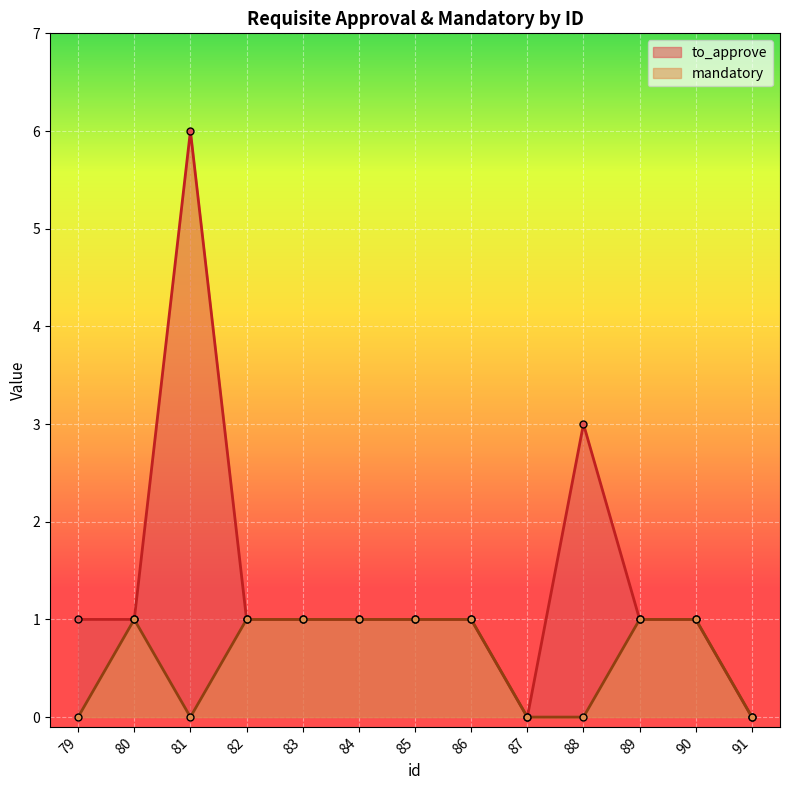

What is the sum of all mandatory values?

8